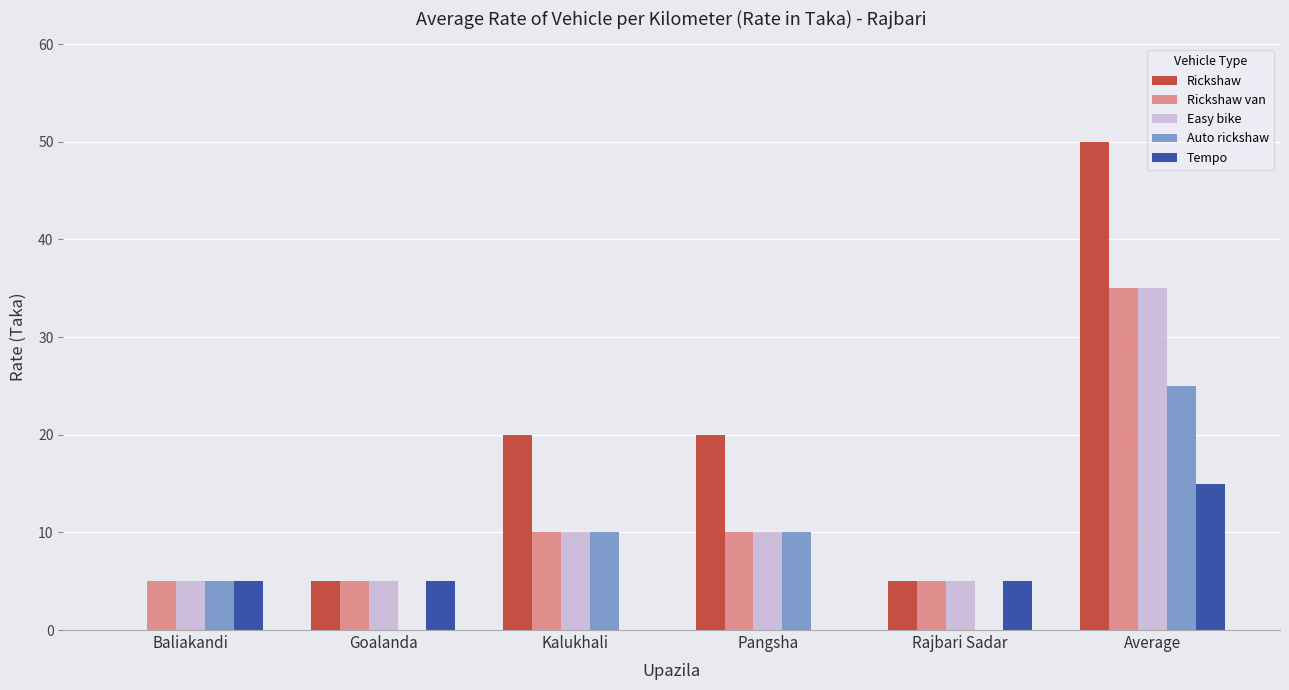

Reading left to right, transcribe all the data shown in this chart.

Rickshaw: Baliakandi=0	Goalanda=5	Kalukhali=20	Pangsha=20	Rajbari Sadar=5	Average=50
Rickshaw van: Baliakandi=5	Goalanda=5	Kalukhali=10	Pangsha=10	Rajbari Sadar=5	Average=35
Easy bike: Baliakandi=5	Goalanda=5	Kalukhali=10	Pangsha=10	Rajbari Sadar=5	Average=35
Auto rickshaw: Baliakandi=5	Goalanda=0	Kalukhali=10	Pangsha=10	Rajbari Sadar=0	Average=25
Tempo: Baliakandi=5	Goalanda=5	Kalukhali=0	Pangsha=0	Rajbari Sadar=5	Average=15